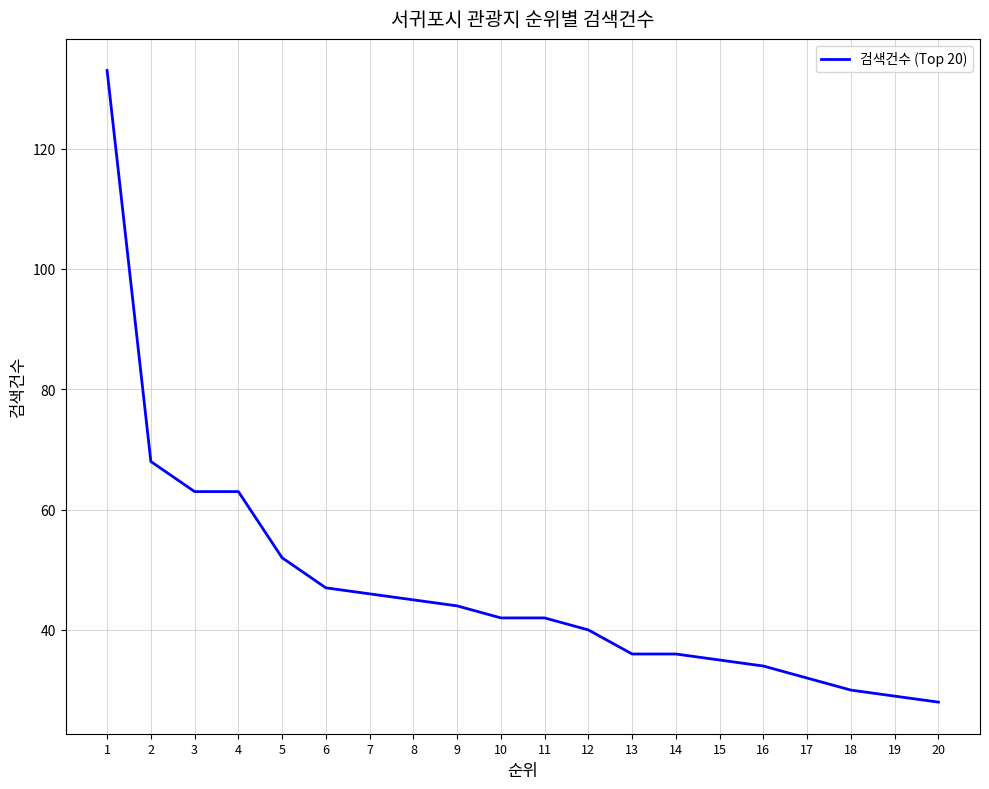

What is the sum of all values?

945